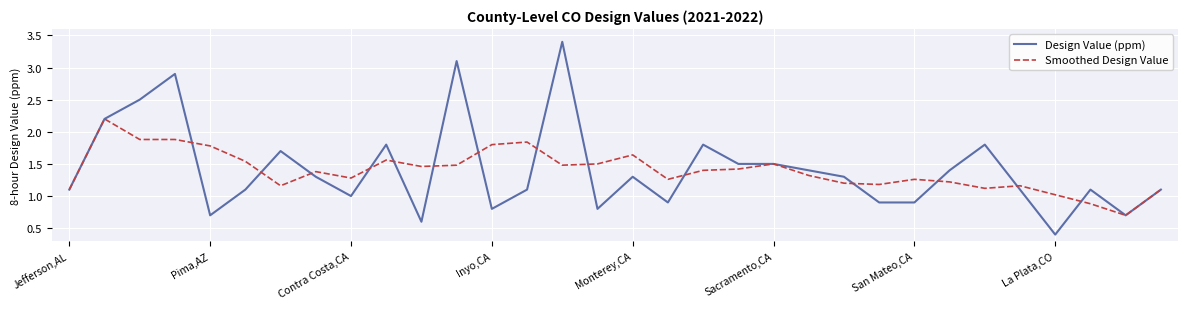

Which series has the largest range (max minus min)?

Design Value (ppm)